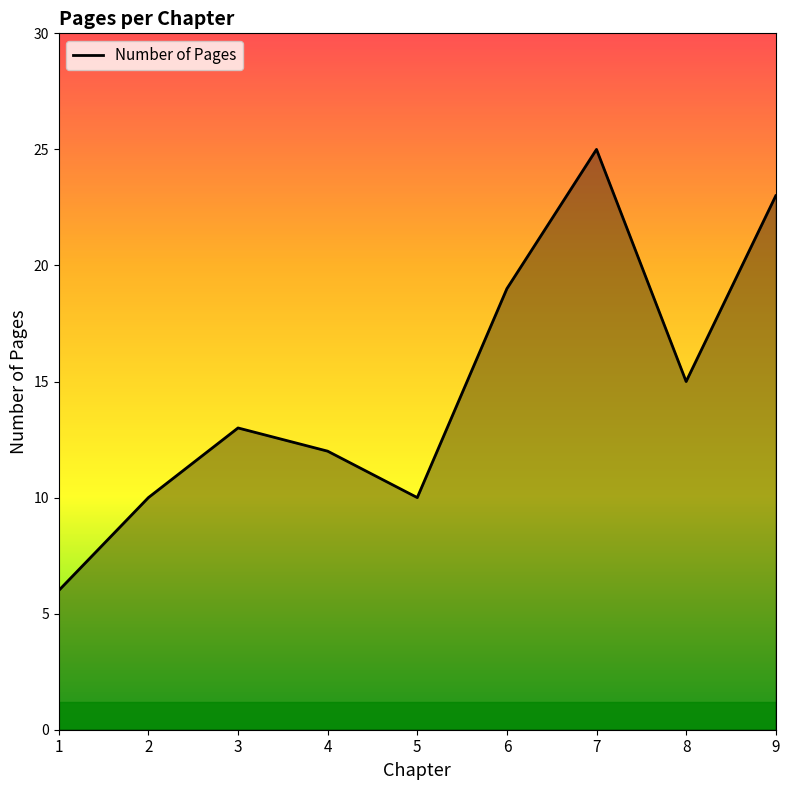

What is the approximate value at 8, to the nearest 5?

15